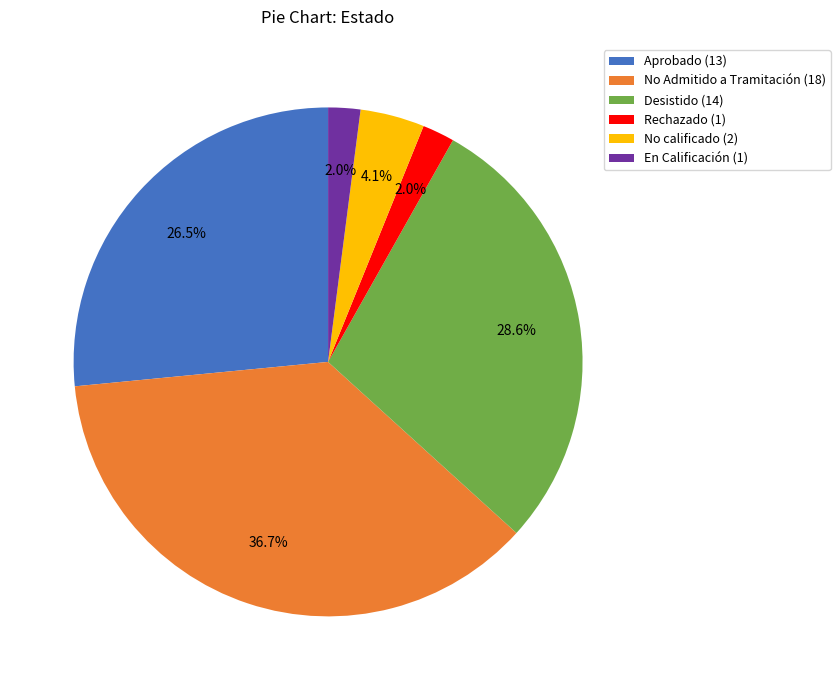

Does any single category account for the majority?

No